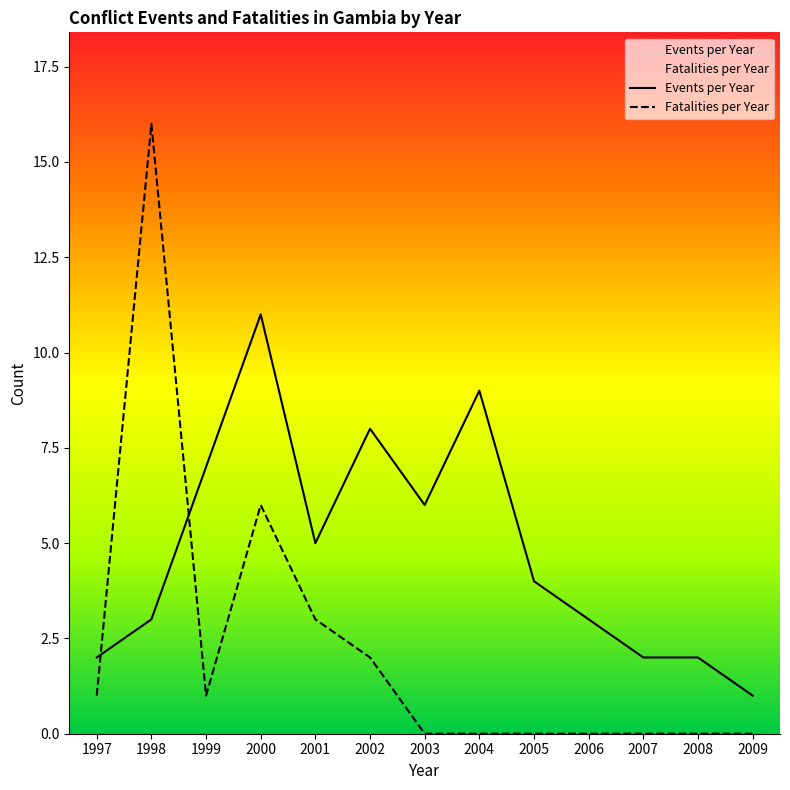

Which series has the largest range (max minus min)?

Fatalities per Year